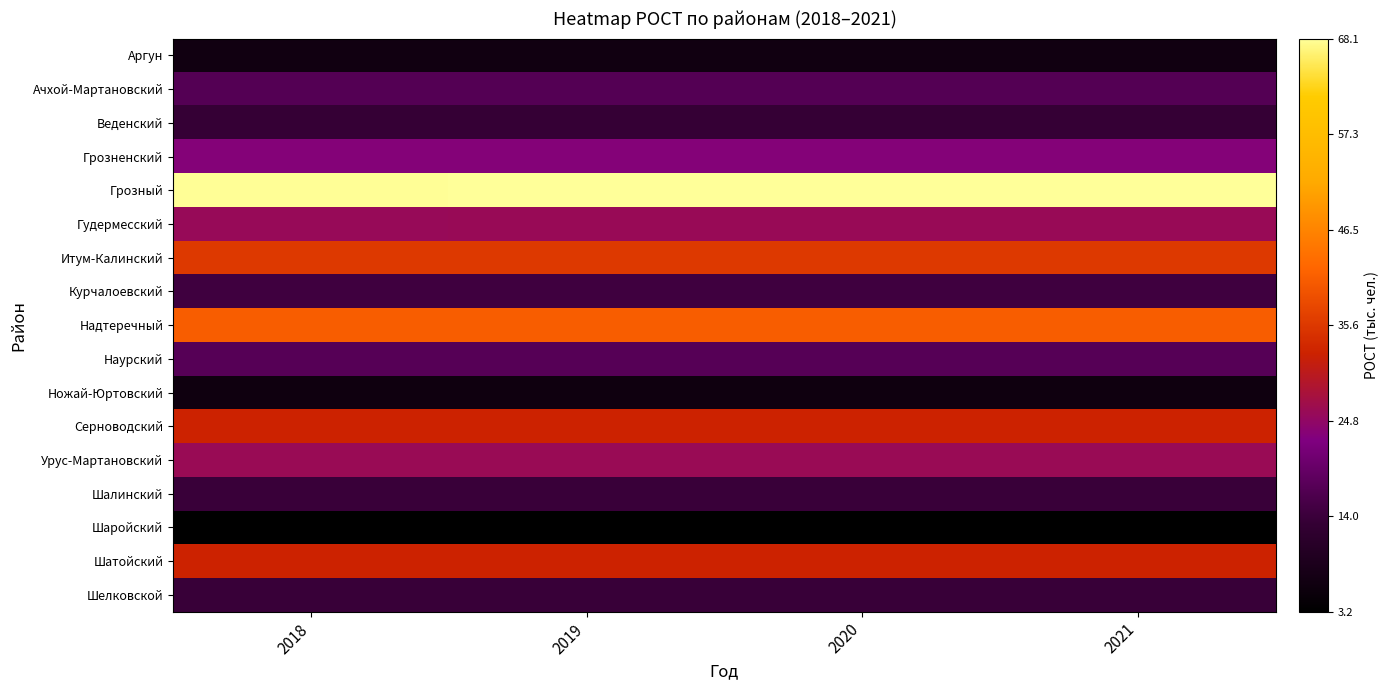

Rank the series by their maximum value, from highest to lowest.

Грозный, Надтеречный, Итум-Калинский, Серноводский, Шатойский, Урус-Мартановский, Гудермесский, Грозненский, Наурский, Ачхой-Мартановский, Курчалоевский, Шалинский, Шелковской, Веденский, Аргун, Ножай-Юртовский, Шаройский